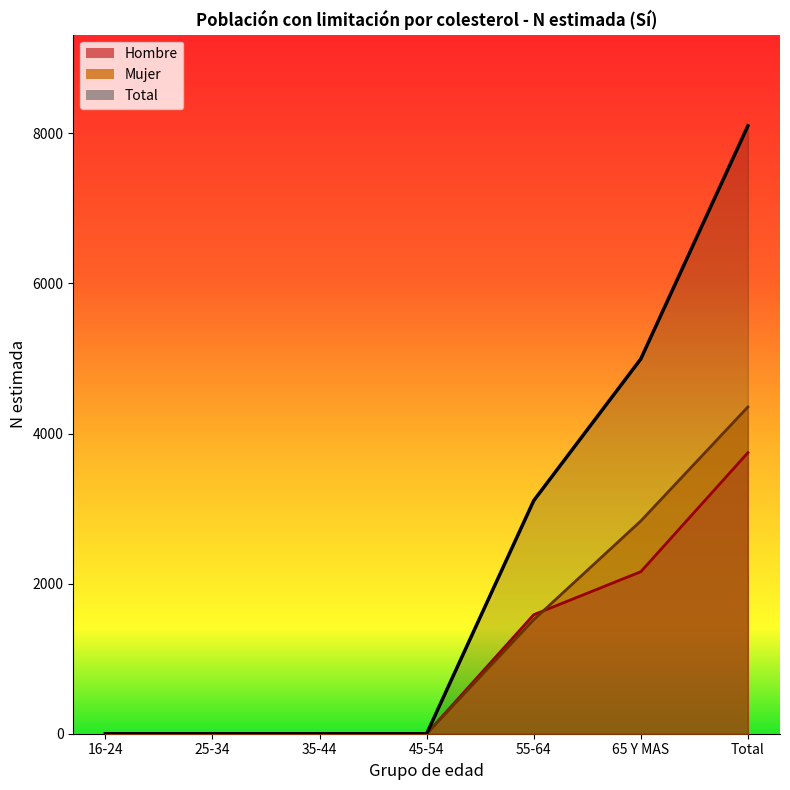

At how many categories does at least one series exceed 1223?

3